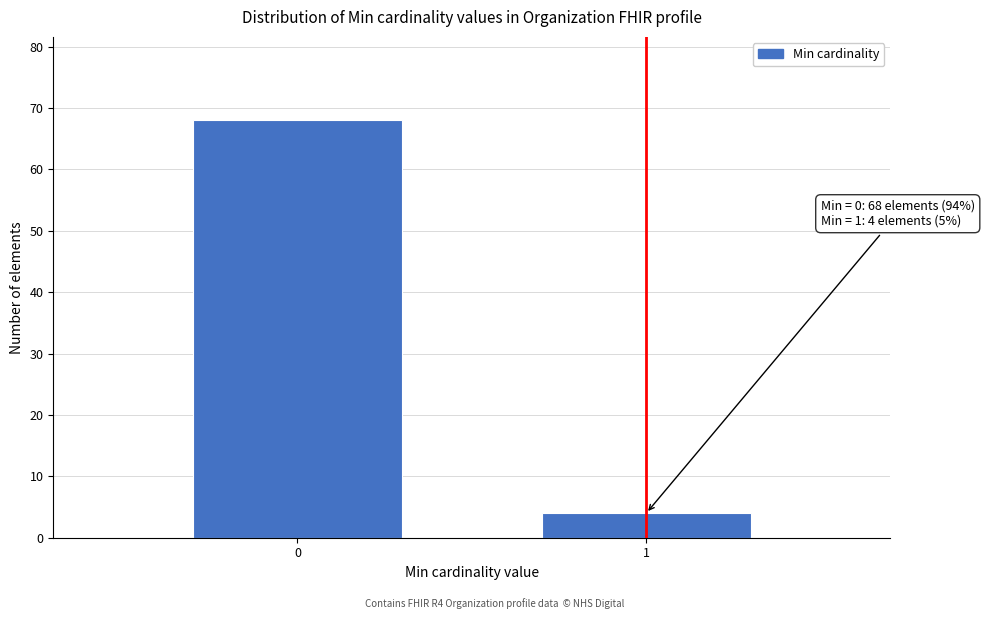

Reading left to right, what are all the values shown in this chart?

68	4